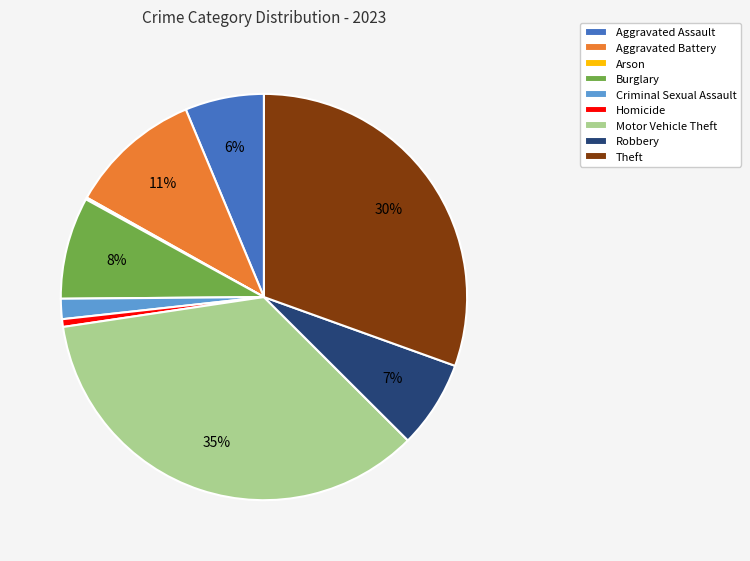

Does Homicide account for over 50% of the chart?

No